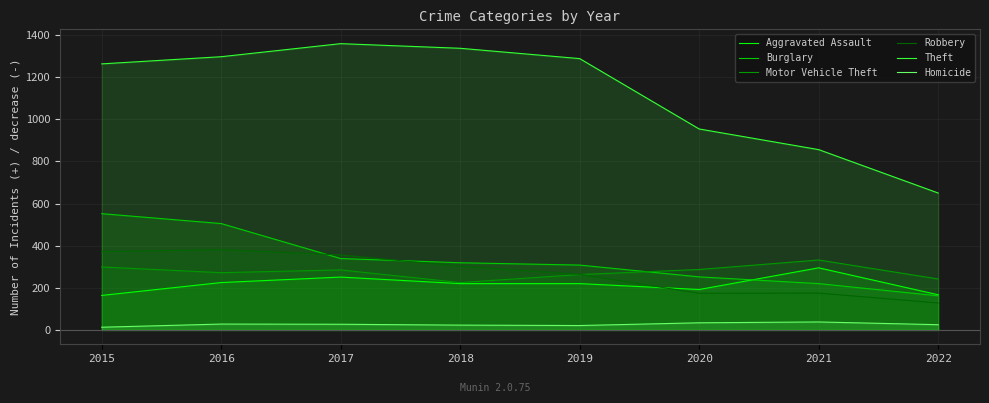

Does the chart have visible grid lines?

Yes